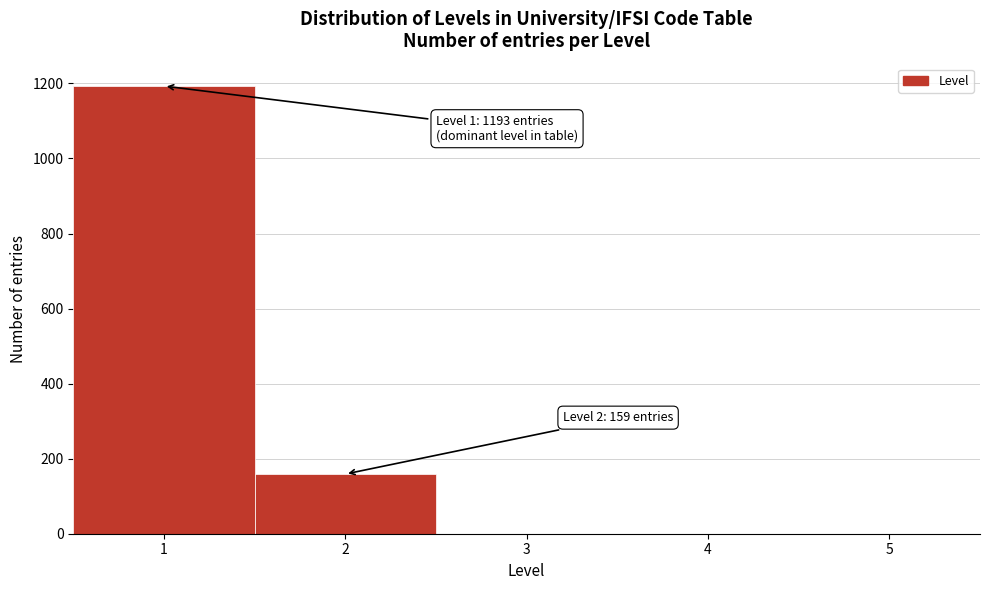

Which range on the x-axis has the tallest bar?

0.5 to 1.5